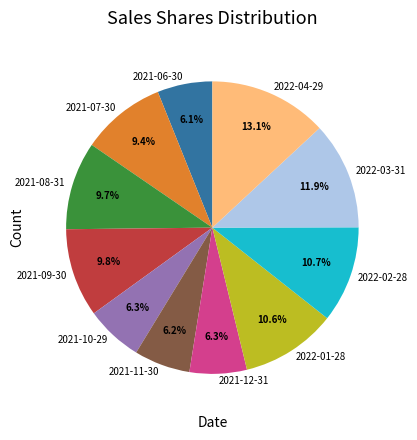

To the nearest percent, what portion does 2022-03-31 represent?

12%